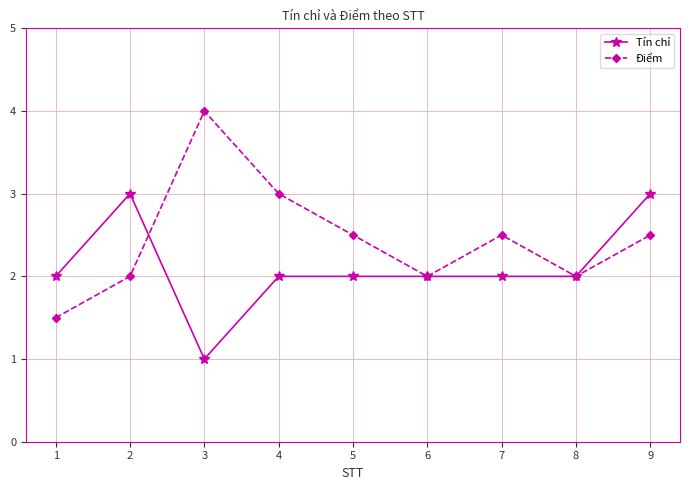

Rank the series at 1 from lowest to highest value.

Điểm, Tín chỉ